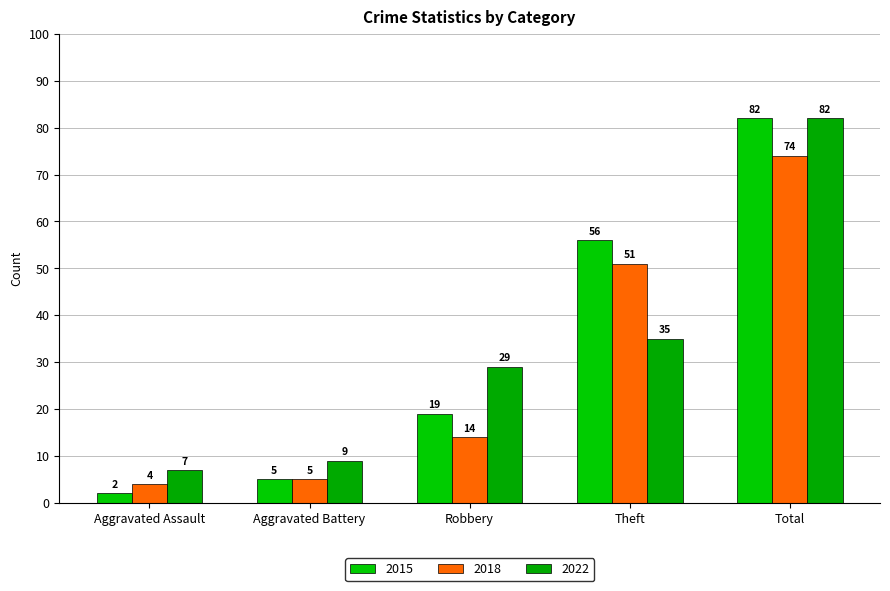

What is the sum of the 2022 values at Aggravated Battery and Theft?

44